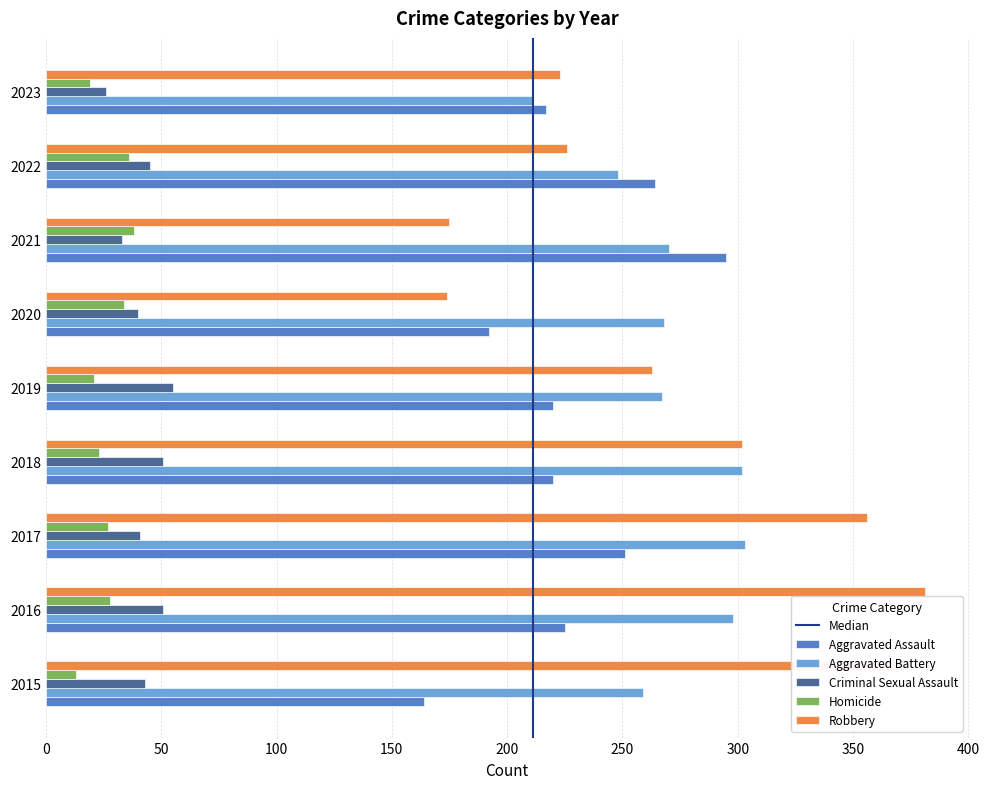

What is the minimum value shown in the chart?

13